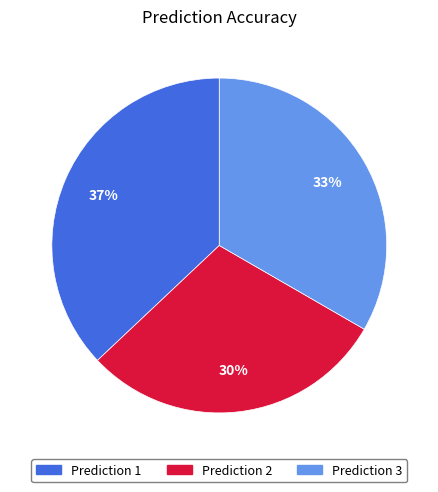

Which category has the biggest portion of the pie?

Prediction 1